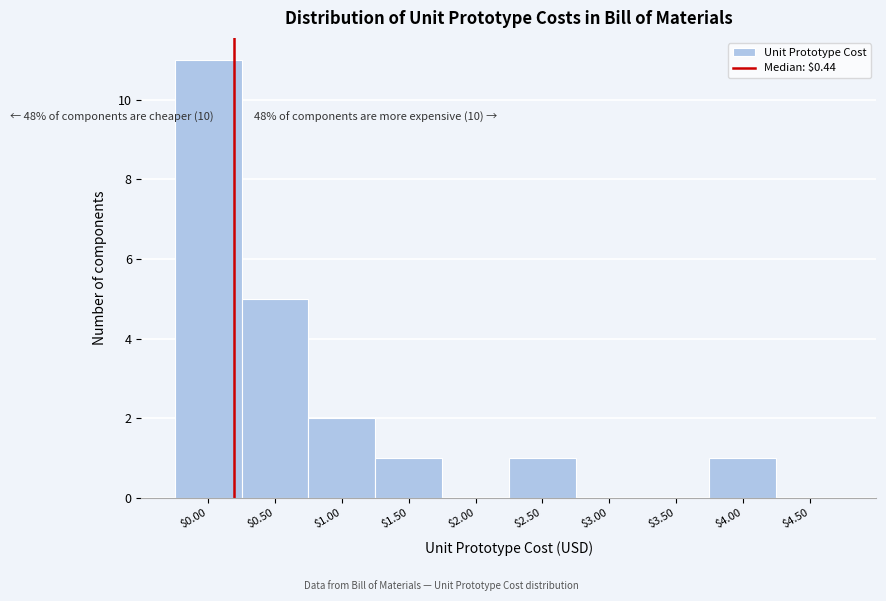

What is the sum of all values?

21